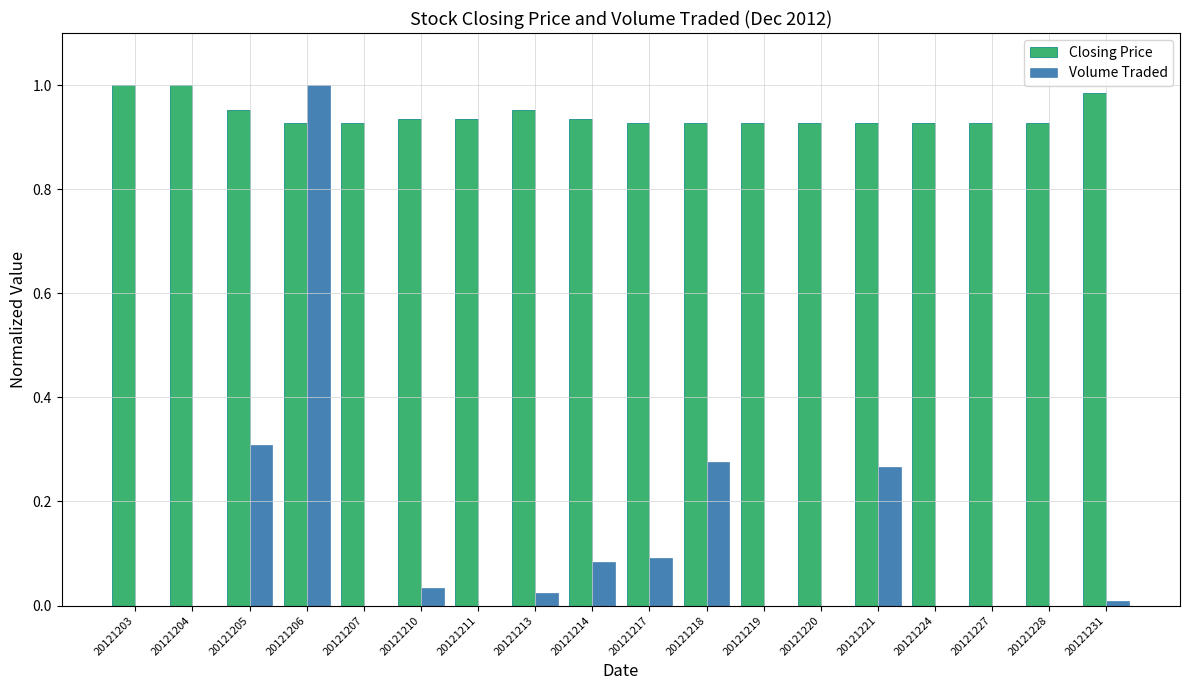

What is the sum of the Closing Price values at 20121213 and 20121205?

1.9